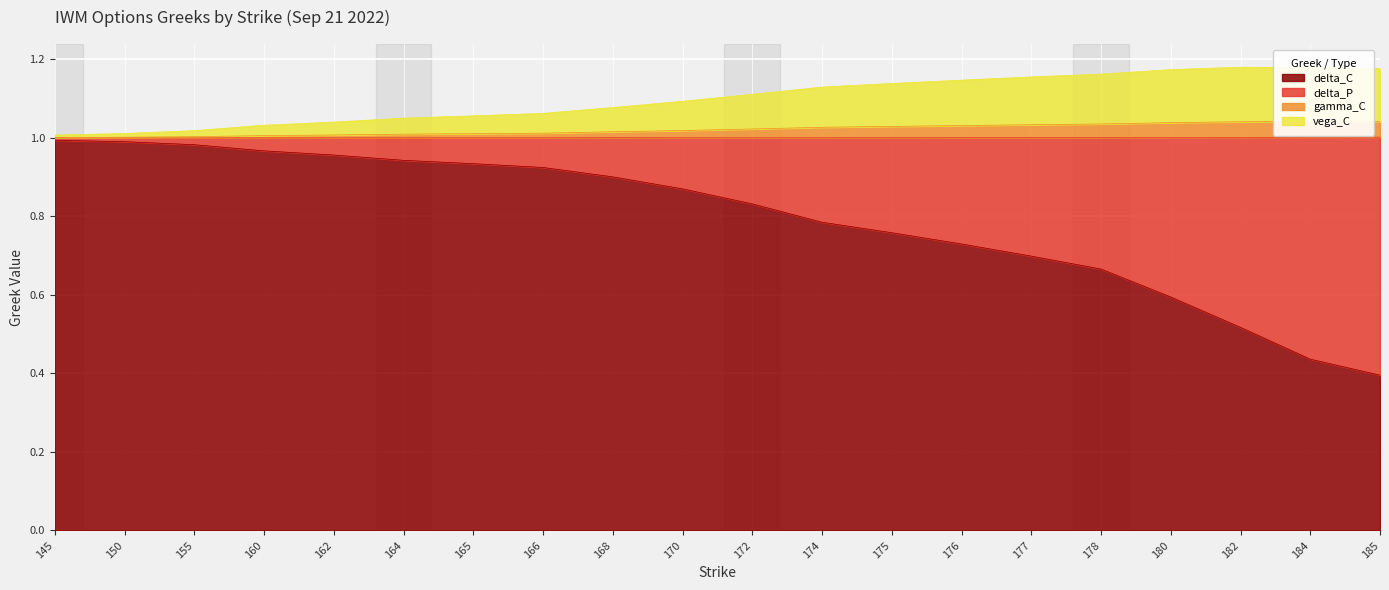

What is the difference between the delta_C values at 177 and 160?

0.3